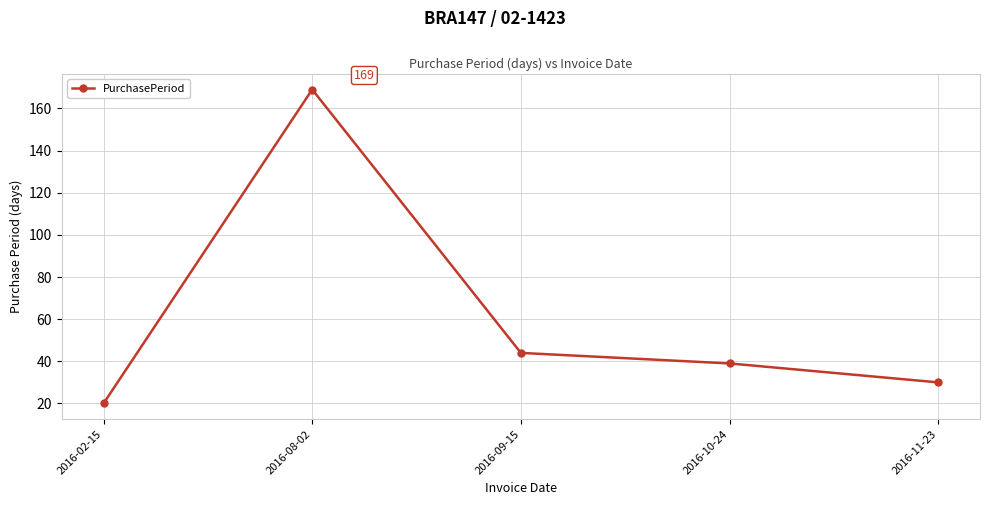

What is the label of the 3rd point from the left?

2016-09-15